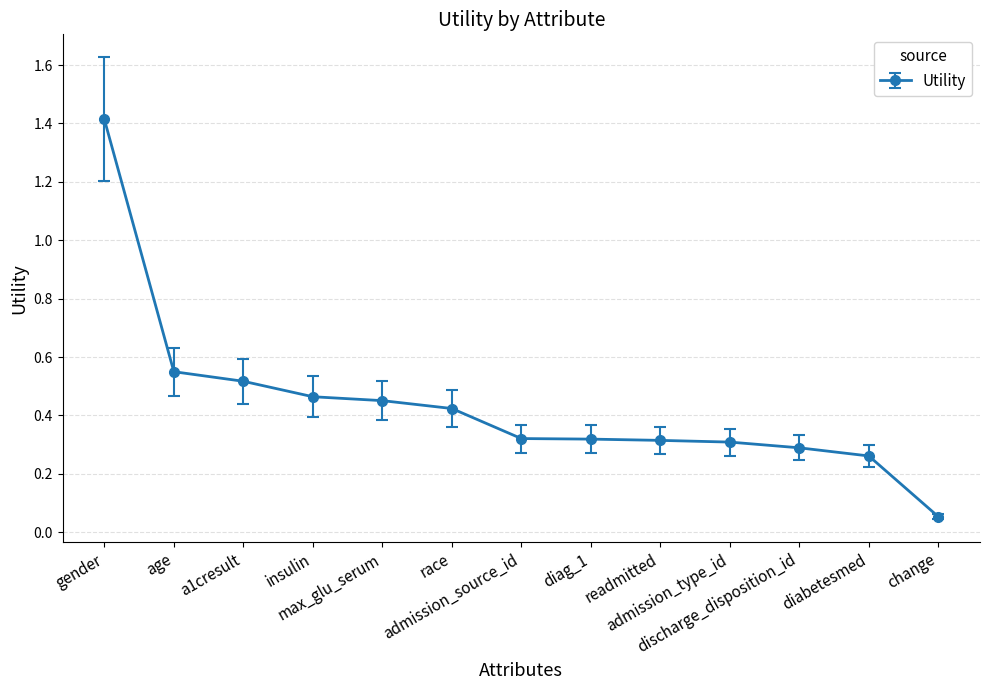

How many lines are shown in the chart?

1